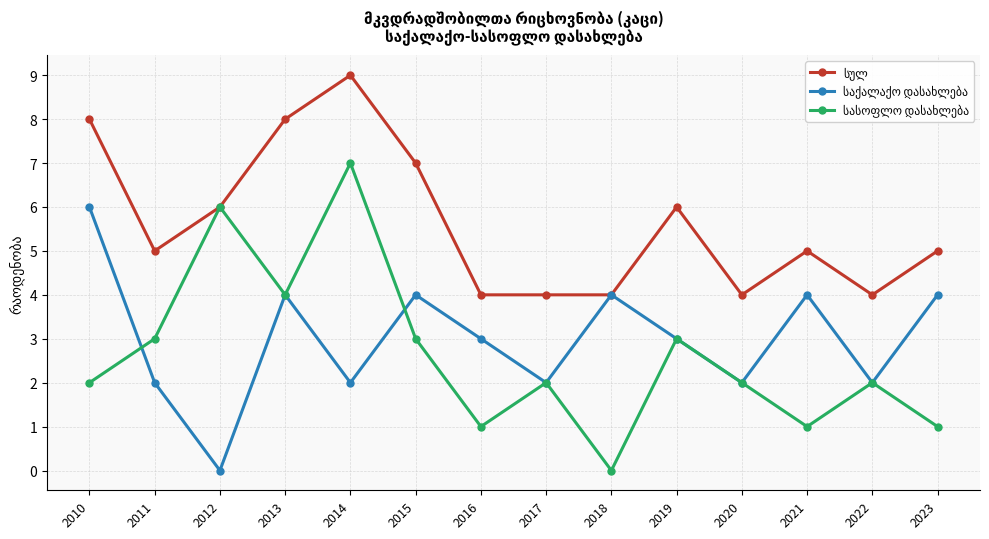

Which label corresponds to the largest value in the chart?

2014